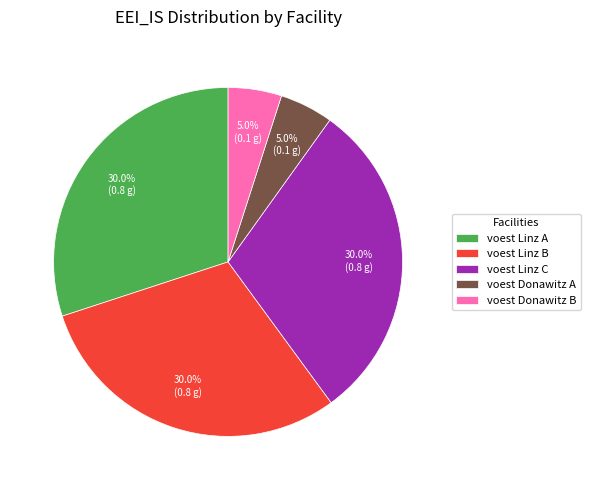

Does any single category account for the majority?

No